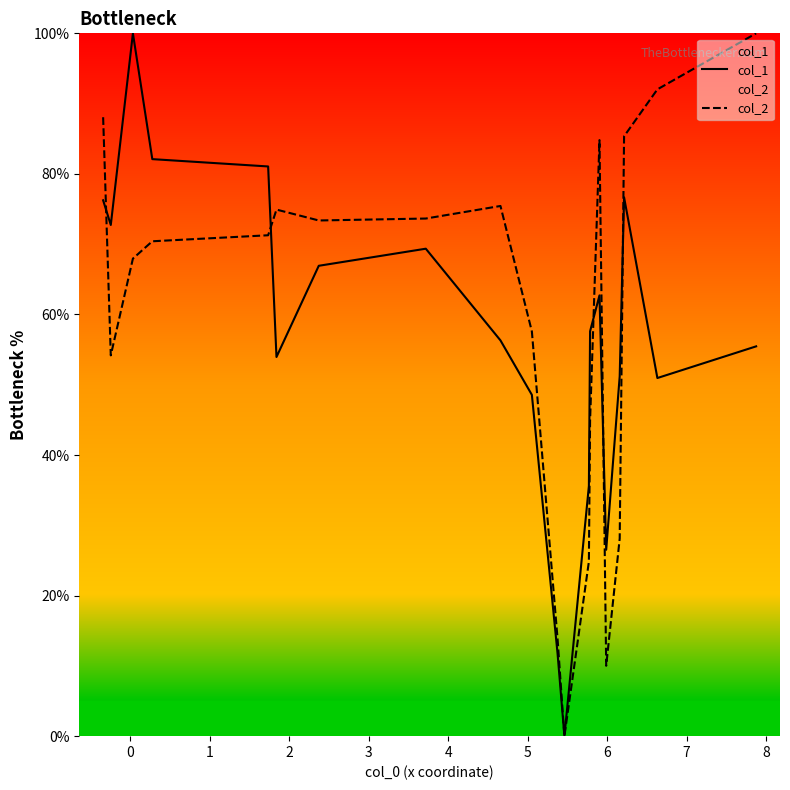

What is the highest value of the col_1 series?

100.0